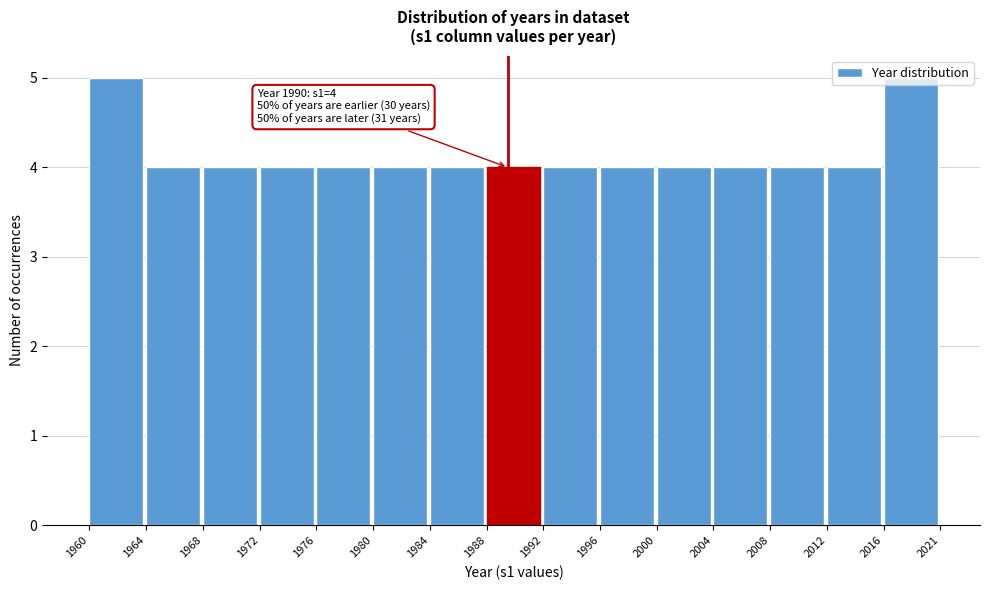

What is the sum of all values?

62